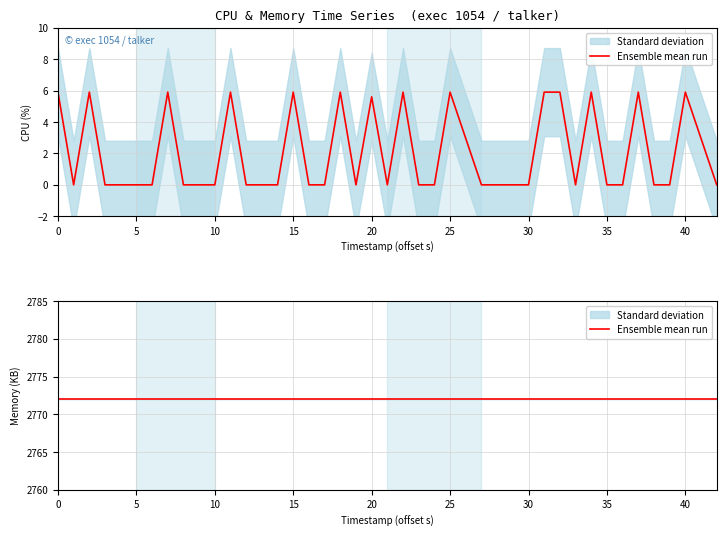

What is the sum of all values?

82.3